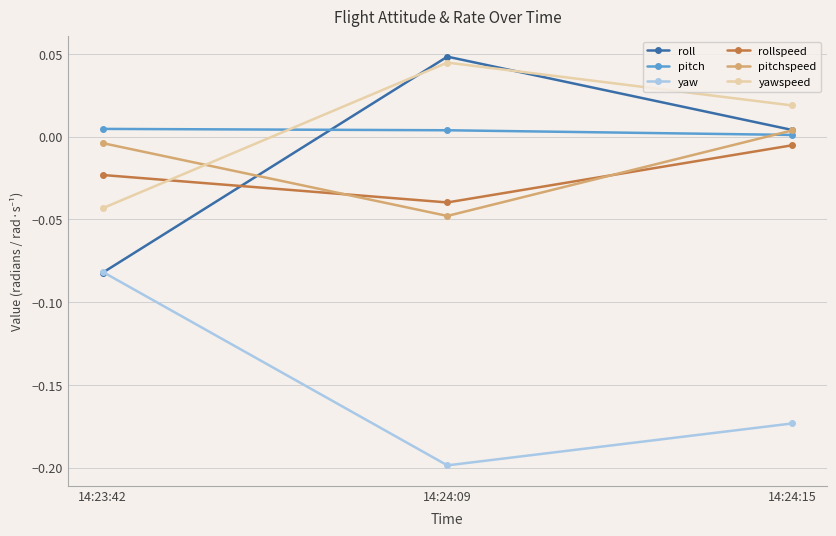

Which label corresponds to the smallest value in the chart?

14:24:09